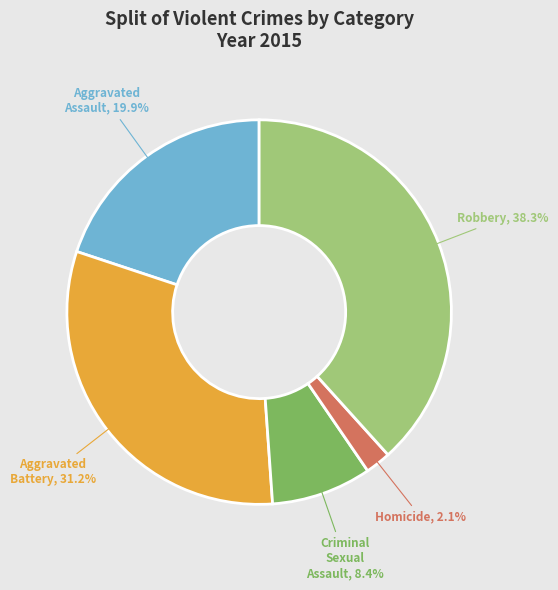

Does Criminal Sexual Assault represent more than half of the total?

No